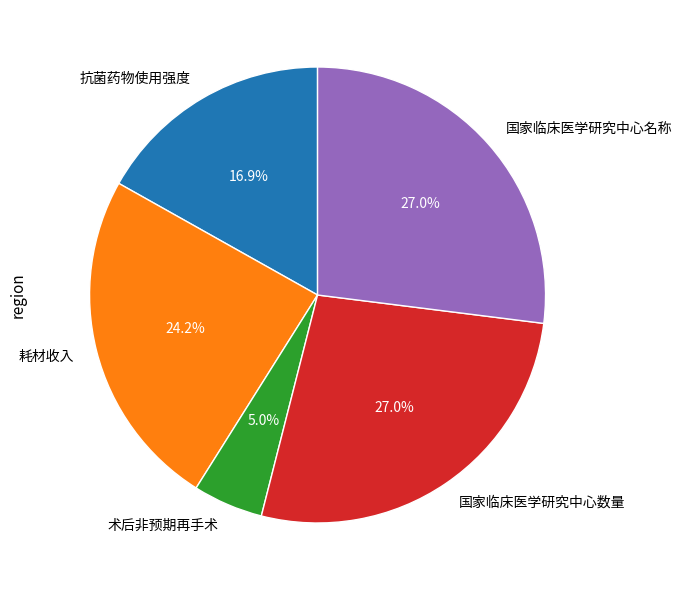

Which slice is the smallest?

术后非预期再手术